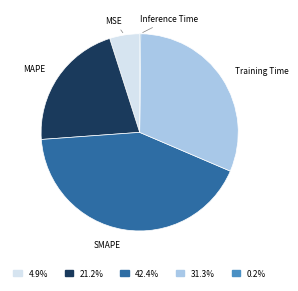

Do SMAPE and Training Time together represent more than half of the pie?

Yes